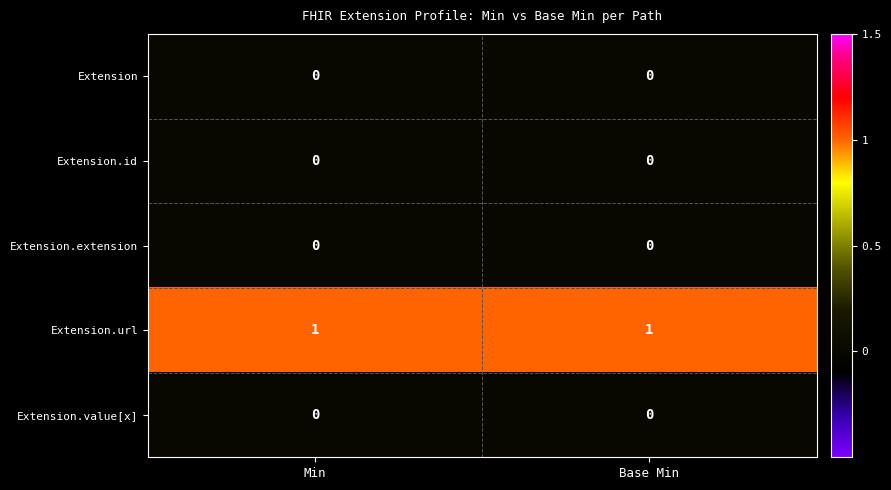

Which series has the largest total across all categories?

Extension.url